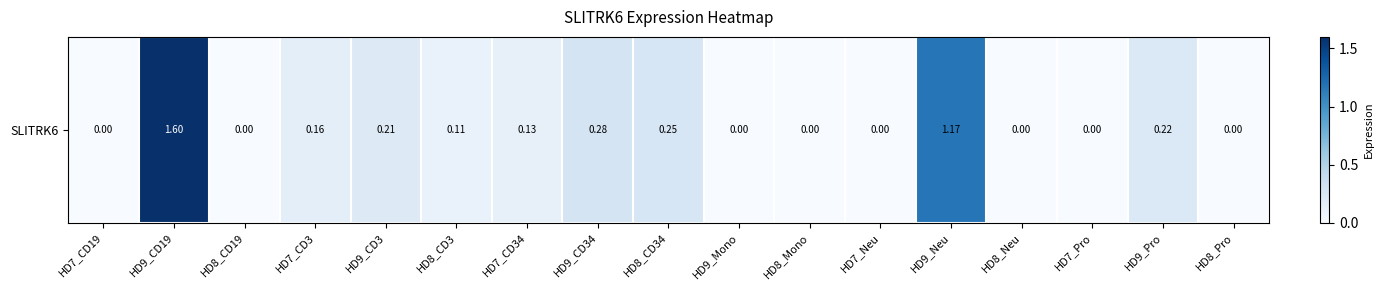

List the labels in order of value, smallest first.

HD7_CD19, HD8_CD19, HD9_Mono, HD8_Mono, HD7_Neu, HD8_Neu, HD7_Pro, HD8_Pro, HD8_CD3, HD7_CD34, HD7_CD3, HD9_CD3, HD9_Pro, HD8_CD34, HD9_CD34, HD9_Neu, HD9_CD19